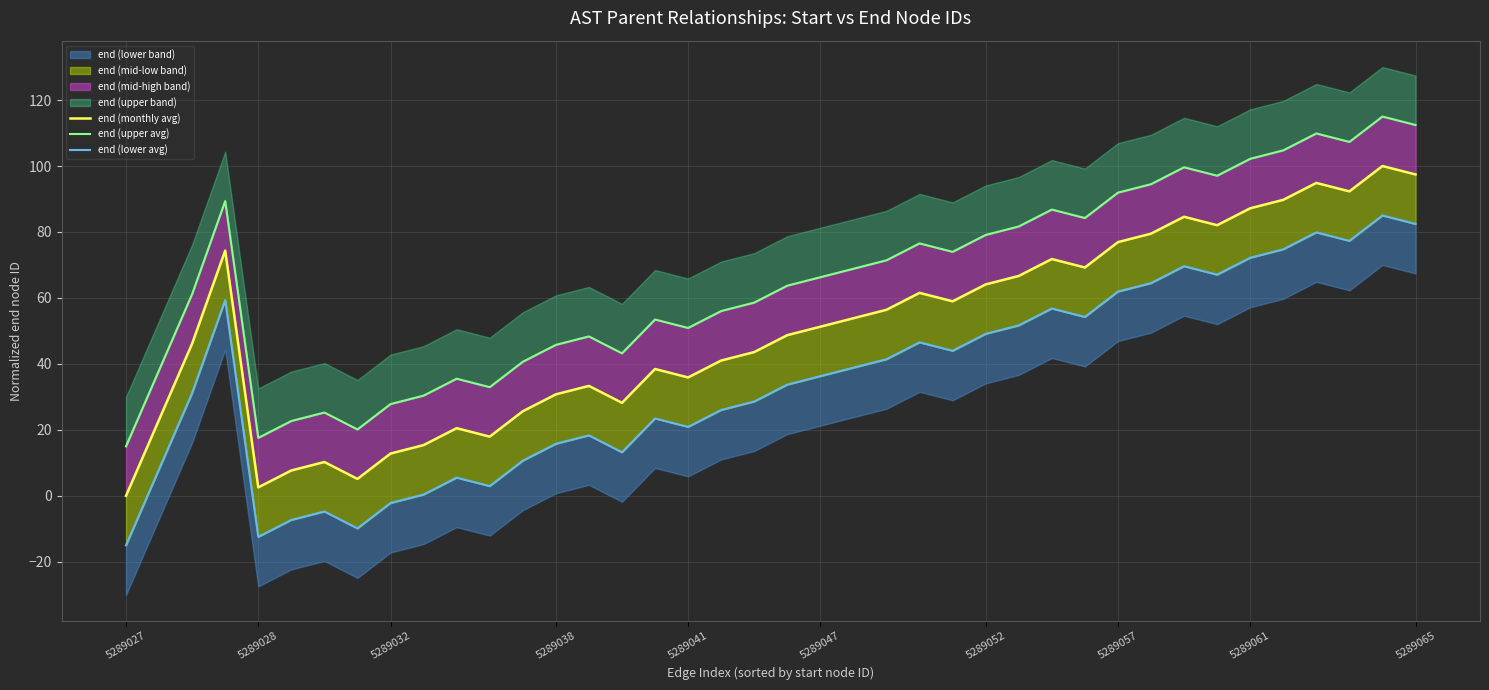

At how many categories does at least one series exceed 61?

22